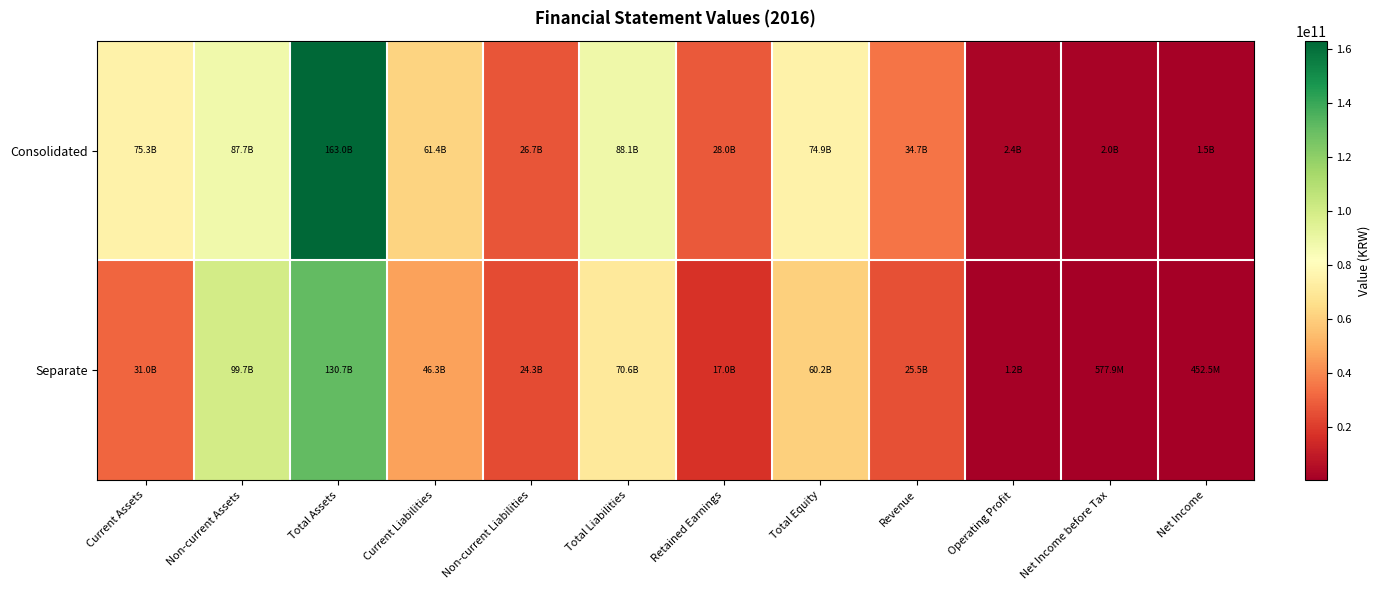

Reading right to left, list all the values displayed in this chart.

Consolidated: Net Income=1507525537	Net Income before Tax=1956812405	Operating Profit=2424954796	Revenue=34745906013	Total Equity=74919472230	Retained Earnings=27988583743	Total Liabilities=88093588630	Non-current Liabilities=26656609569	Current Liabilities=61436979061	Total Assets=163013060860	Non-current Assets=87674061391	Current Assets=75338999469
Separate: Net Income=452515050	Net Income before Tax=577870920	Operating Profit=1151807997	Revenue=25476764706	Total Equity=60158690869	Retained Earnings=17018964729	Total Liabilities=70587571723	Non-current Liabilities=24280550000	Current Liabilities=46307021723	Total Assets=130746262592	Non-current Assets=99728360880	Current Assets=31017901712